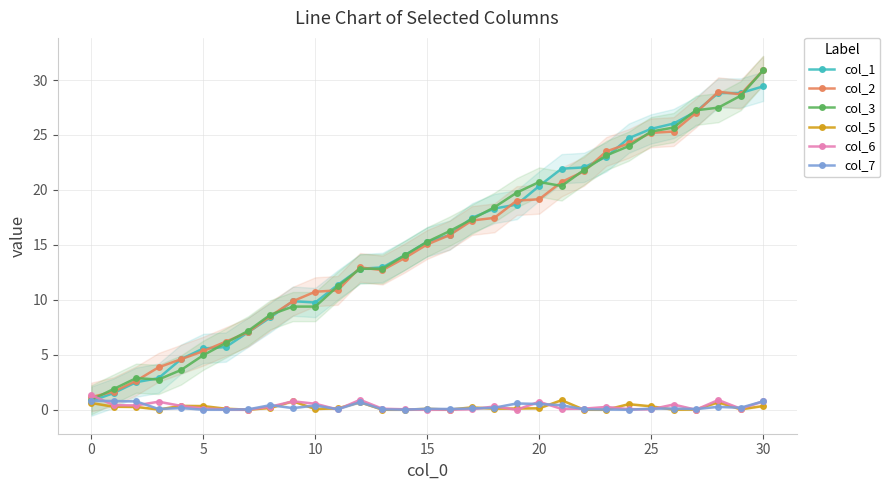

The value of col_3 at 20 is 20.7. True or false?

True